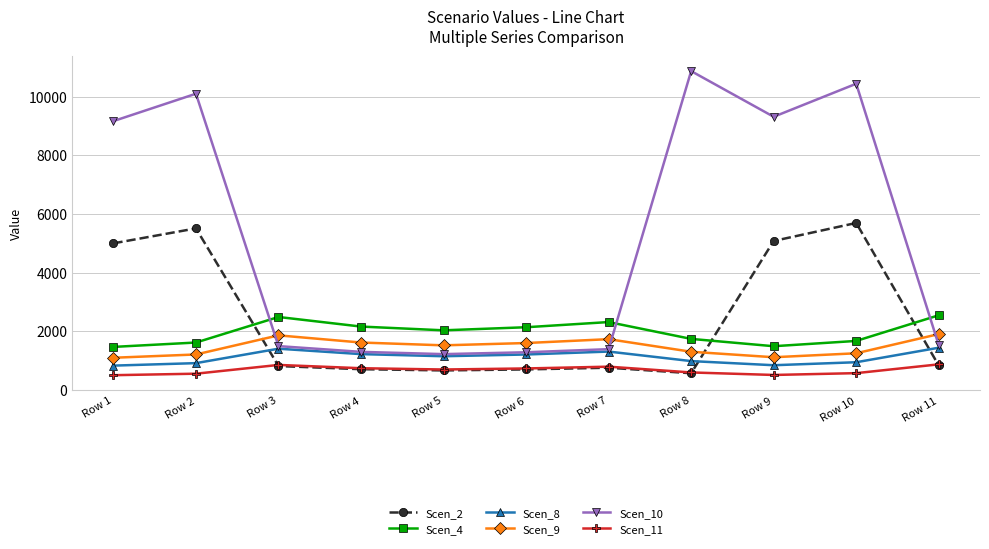

Is the value of Scen_10 at Row 7 greater than the value of Scen_9 at Row 10?

Yes